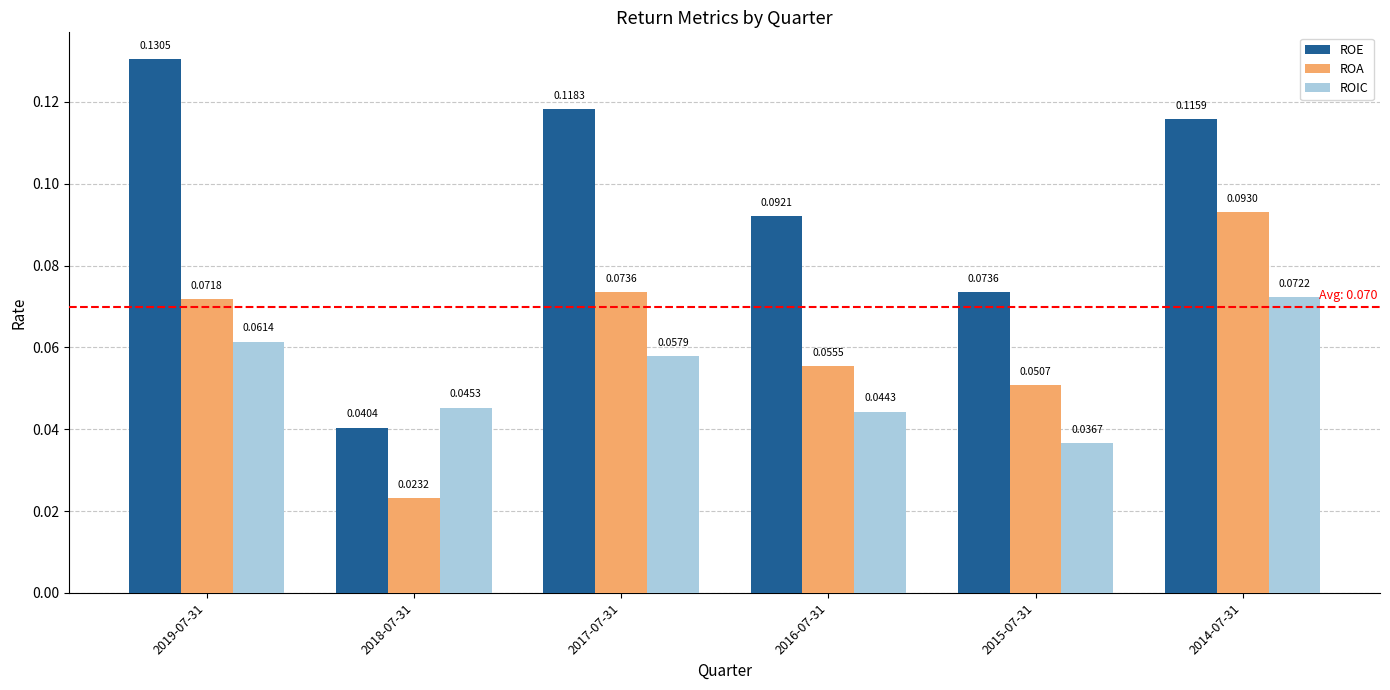

Between 2016-07-31 and 2015-07-31, which series saw the biggest shift?

ROE